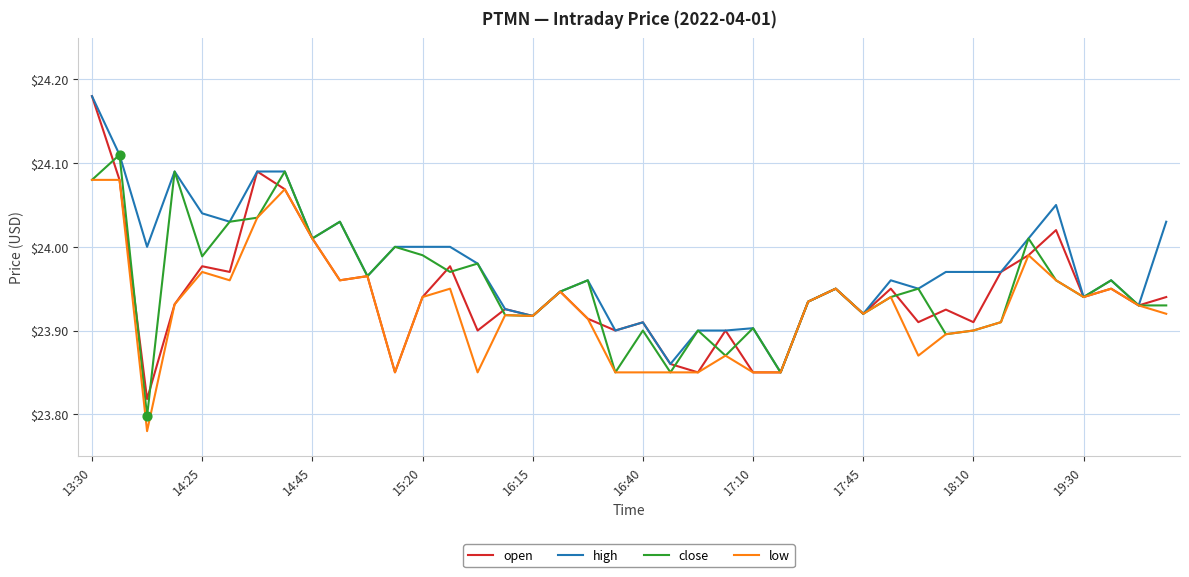

Which series has the largest total across all categories?

high